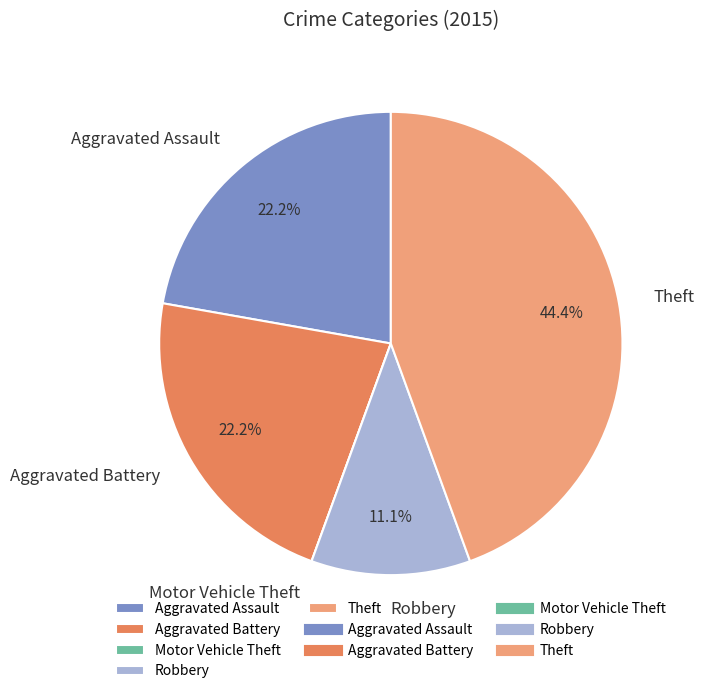

Is it true that Aggravated Battery is 22% of the pie?

True